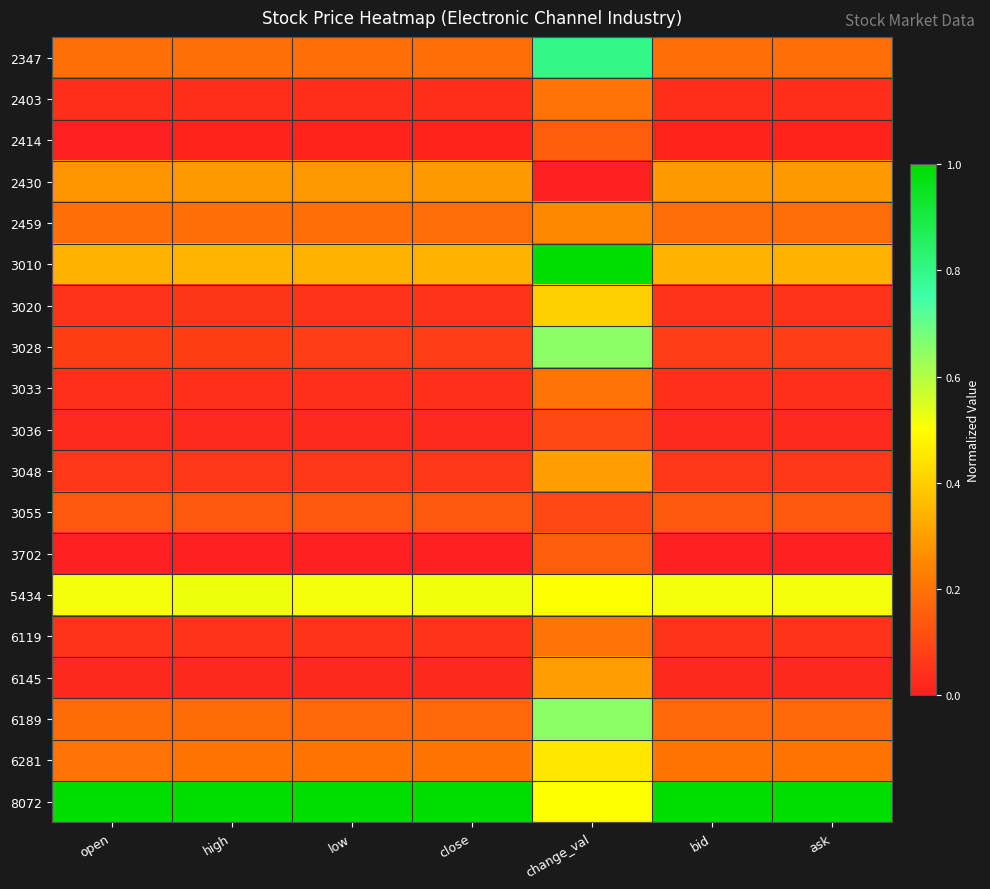

Reading left to right, what are all the values shown in this chart?

2347: open=0.2	high=0.2	low=0.2	close=0.2	change_val=0.8	bid=0.2	ask=0.2
2403: open=0.0	high=0.0	low=0.0	close=0.0	change_val=0.2	bid=0.0	ask=0.0
2414: open=0.0	high=0.0	low=0.0	close=0.0	change_val=0.1	bid=0.0	ask=0.0
2430: open=0.3	high=0.3	low=0.3	close=0.3	change_val=0.0	bid=0.3	ask=0.3
2459: open=0.2	high=0.2	low=0.2	close=0.2	change_val=0.2	bid=0.2	ask=0.2
3010: open=0.3	high=0.3	low=0.3	close=0.3	change_val=1.0	bid=0.3	ask=0.3
3020: open=0.0	high=0.1	low=0.1	close=0.1	change_val=0.4	bid=0.0	ask=0.0
3028: open=0.1	high=0.1	low=0.1	close=0.1	change_val=0.7	bid=0.1	ask=0.1
3033: open=0.0	high=0.0	low=0.0	close=0.0	change_val=0.2	bid=0.0	ask=0.0
3036: open=0.0	high=0.0	low=0.0	close=0.0	change_val=0.1	bid=0.0	ask=0.0
3048: open=0.1	high=0.1	low=0.1	close=0.1	change_val=0.3	bid=0.1	ask=0.1
3055: open=0.1	high=0.1	low=0.1	close=0.1	change_val=0.1	bid=0.1	ask=0.1
3702: open=0.0	high=0.0	low=0.0	close=0.0	change_val=0.1	bid=0.0	ask=0.0
5434: open=0.5	high=0.5	low=0.5	close=0.5	change_val=0.5	bid=0.5	ask=0.5
6119: open=0.0	high=0.0	low=0.0	close=0.0	change_val=0.2	bid=0.0	ask=0.0
6145: open=0.0	high=0.0	low=0.0	close=0.0	change_val=0.3	bid=0.0	ask=0.0
6189: open=0.2	high=0.2	low=0.2	close=0.2	change_val=0.7	bid=0.2	ask=0.2
6281: open=0.2	high=0.2	low=0.2	close=0.2	change_val=0.5	bid=0.2	ask=0.2
8072: open=1.0	high=1.0	low=1.0	close=1.0	change_val=0.5	bid=1.0	ask=1.0